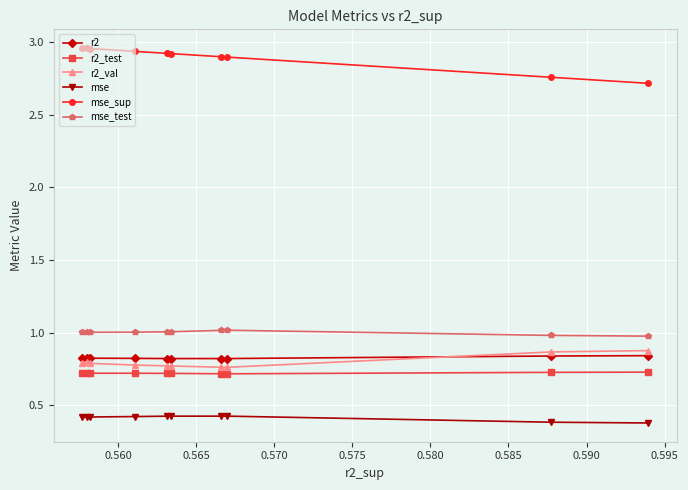

How many series are shown in this chart?

6